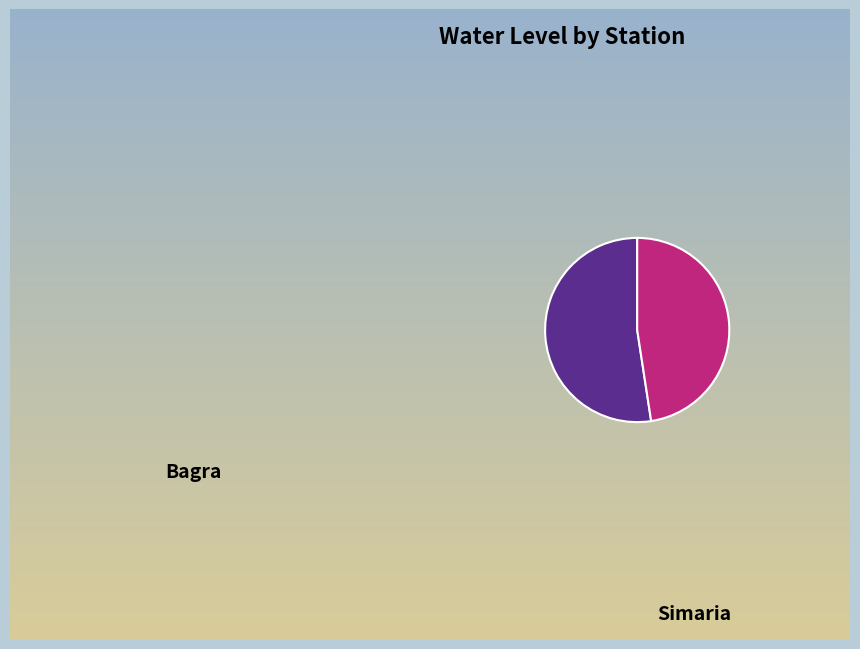

What is the largest slice in the pie chart?

Bagra